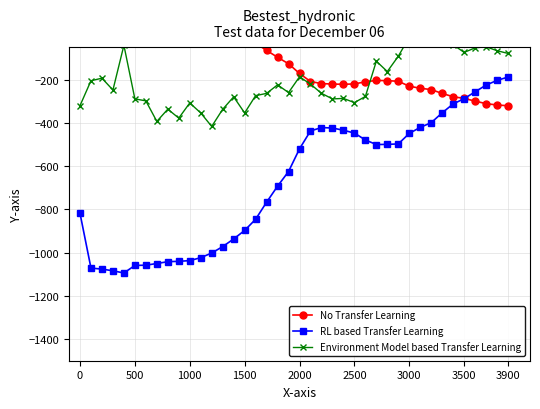

What is the average value of the RL based Transfer Learning series?

-673.4